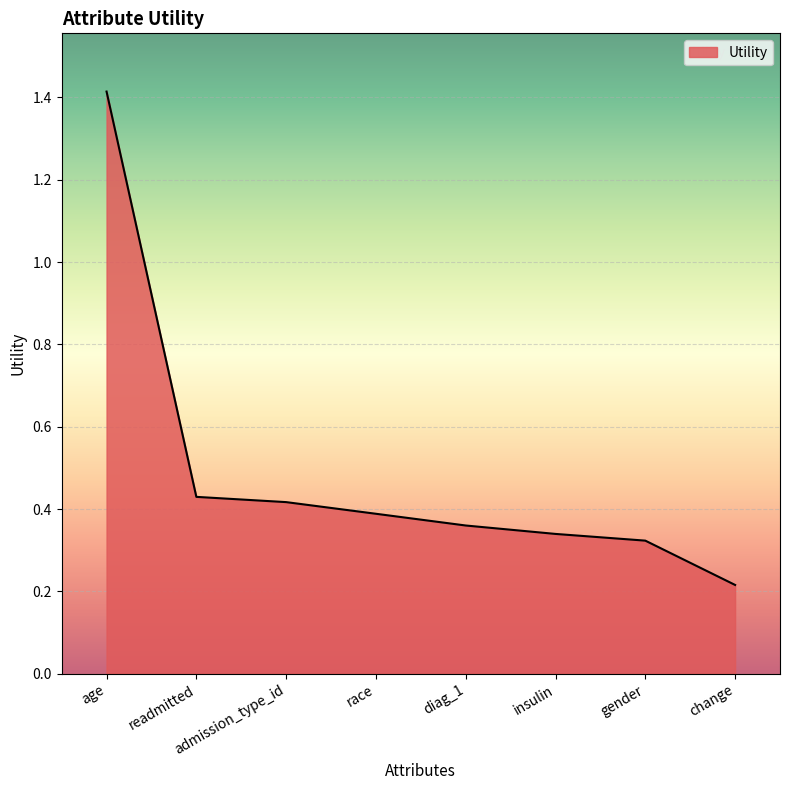

Which label corresponds to the smallest value in the chart?

change